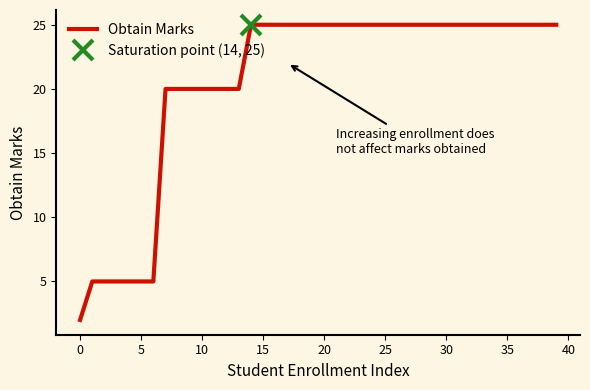

True or false: the data has more than 0 interior local peaks.

False